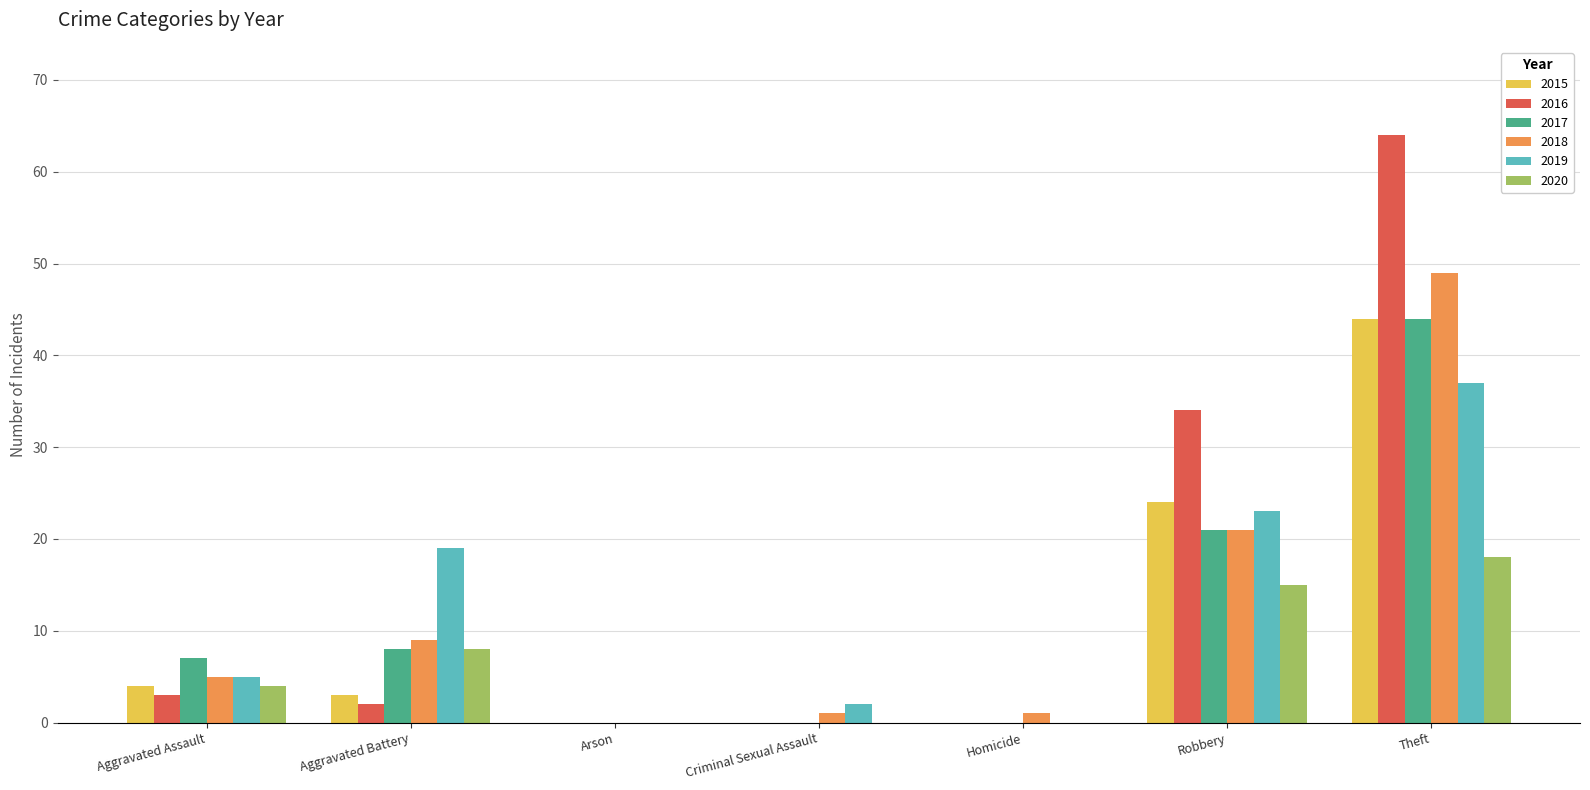

Which series changed the most between Criminal Sexual Assault and Theft?

2016